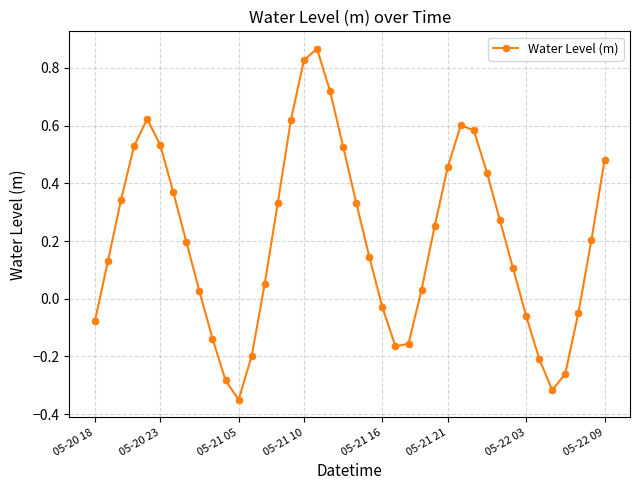

What is the difference between the maximum and minimum values?

1.2